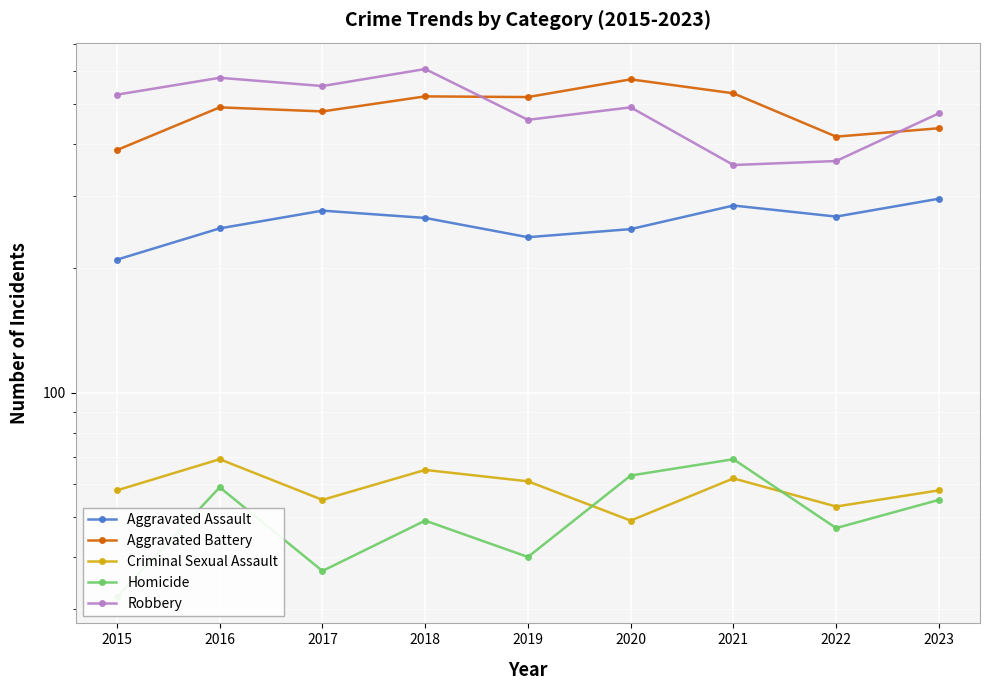

Is the value of Criminal Sexual Assault at 2019 greater than the value of Aggravated Battery at 2023?

No